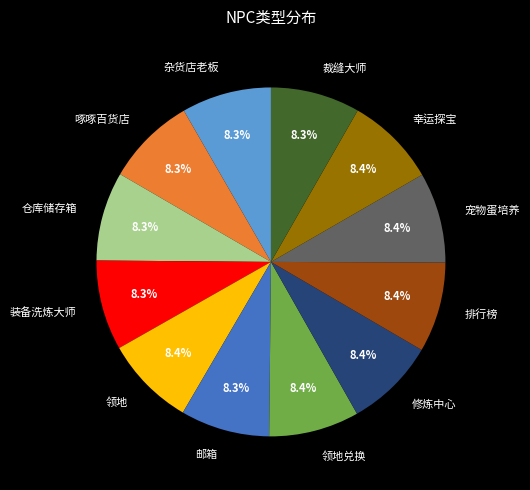

Count the number of slices in the pie.

12